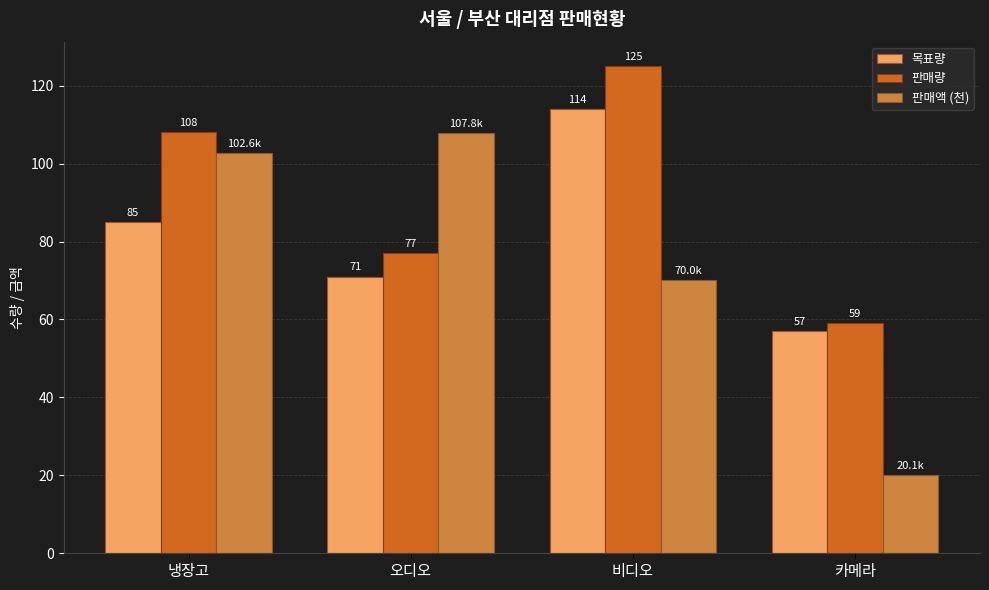

What is the label of the 2nd bar from the left?

오디오